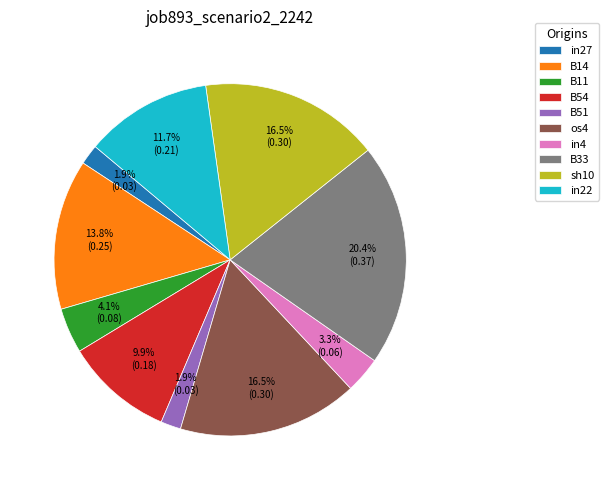

Between sh10 and B54, which is larger?

sh10